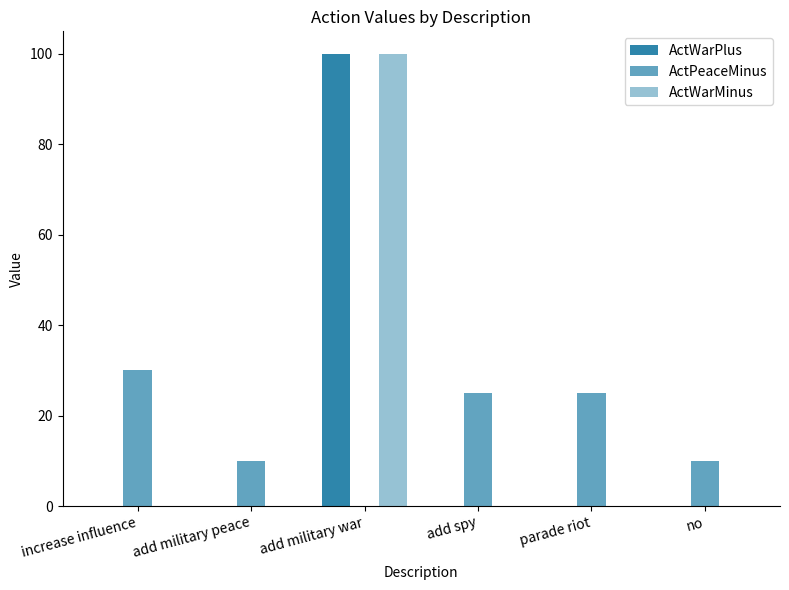

The ActPeaceMinus series shows -15 at add military war. True or false?

False